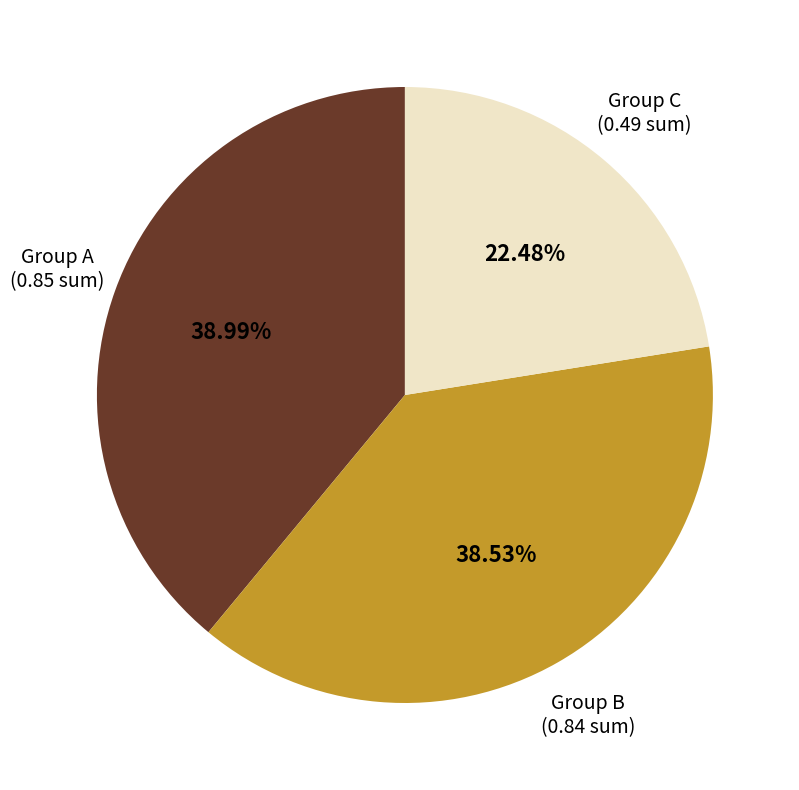

Is the sum of Group B and Group A greater than half?

Yes